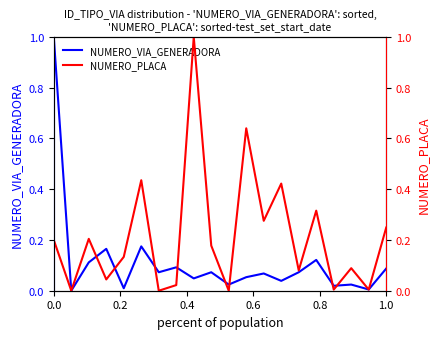

List the series in order of their overall mean, lowest first.

NUMERO_VIA_GENERADORA, NUMERO_PLACA